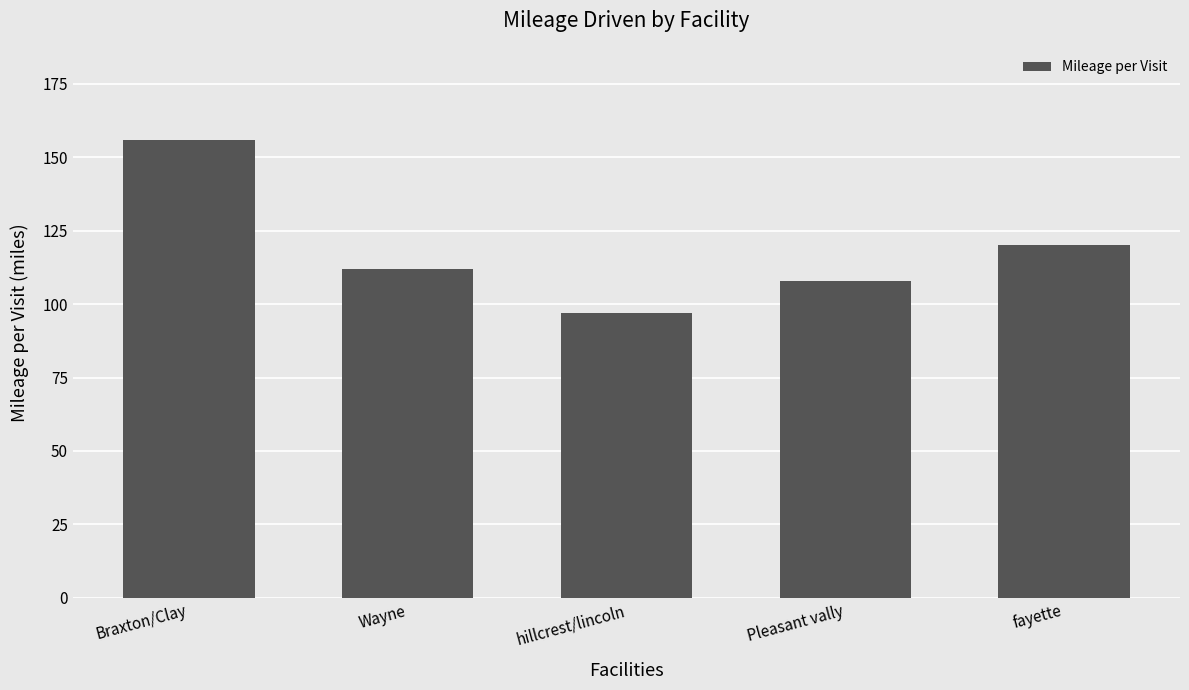

Approximately how many times larger is the value at Wayne compared to Braxton/Clay?

0.7